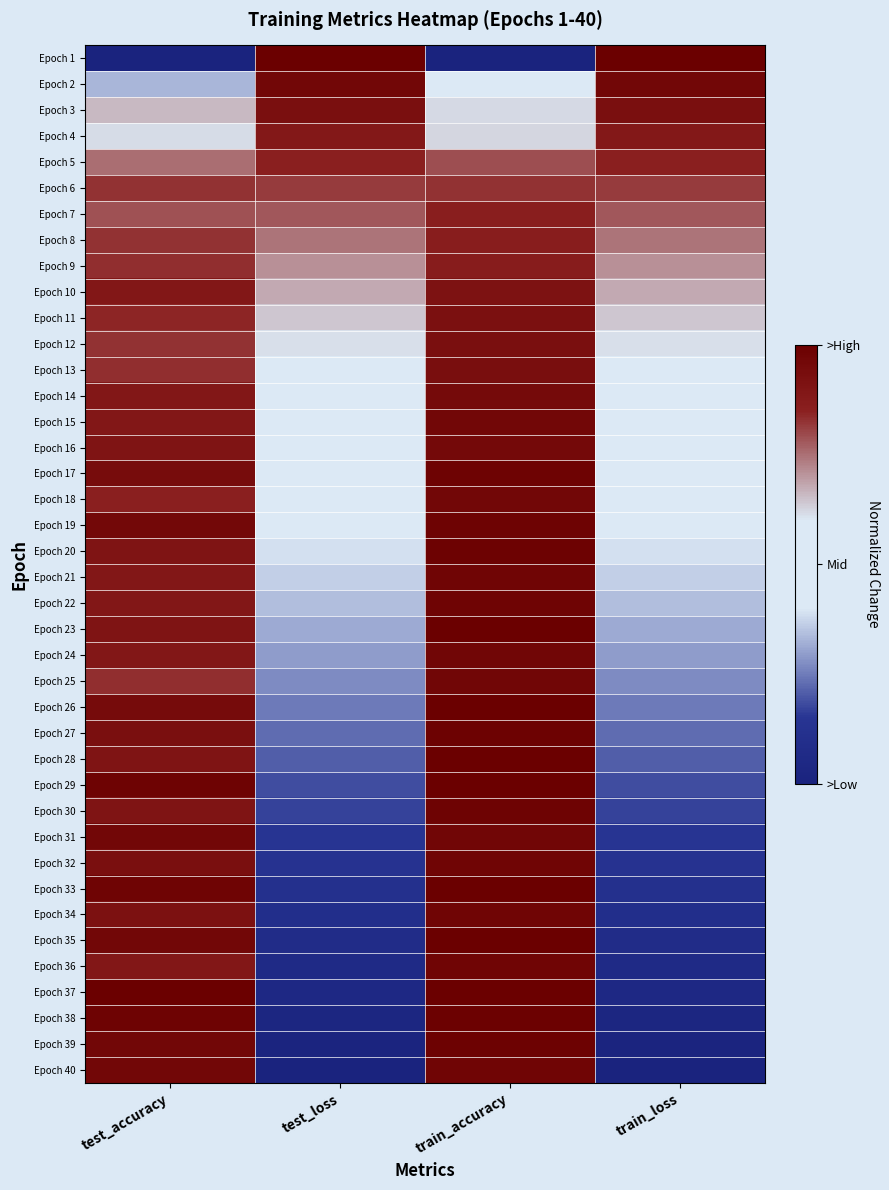

How many data points does each series have?

4